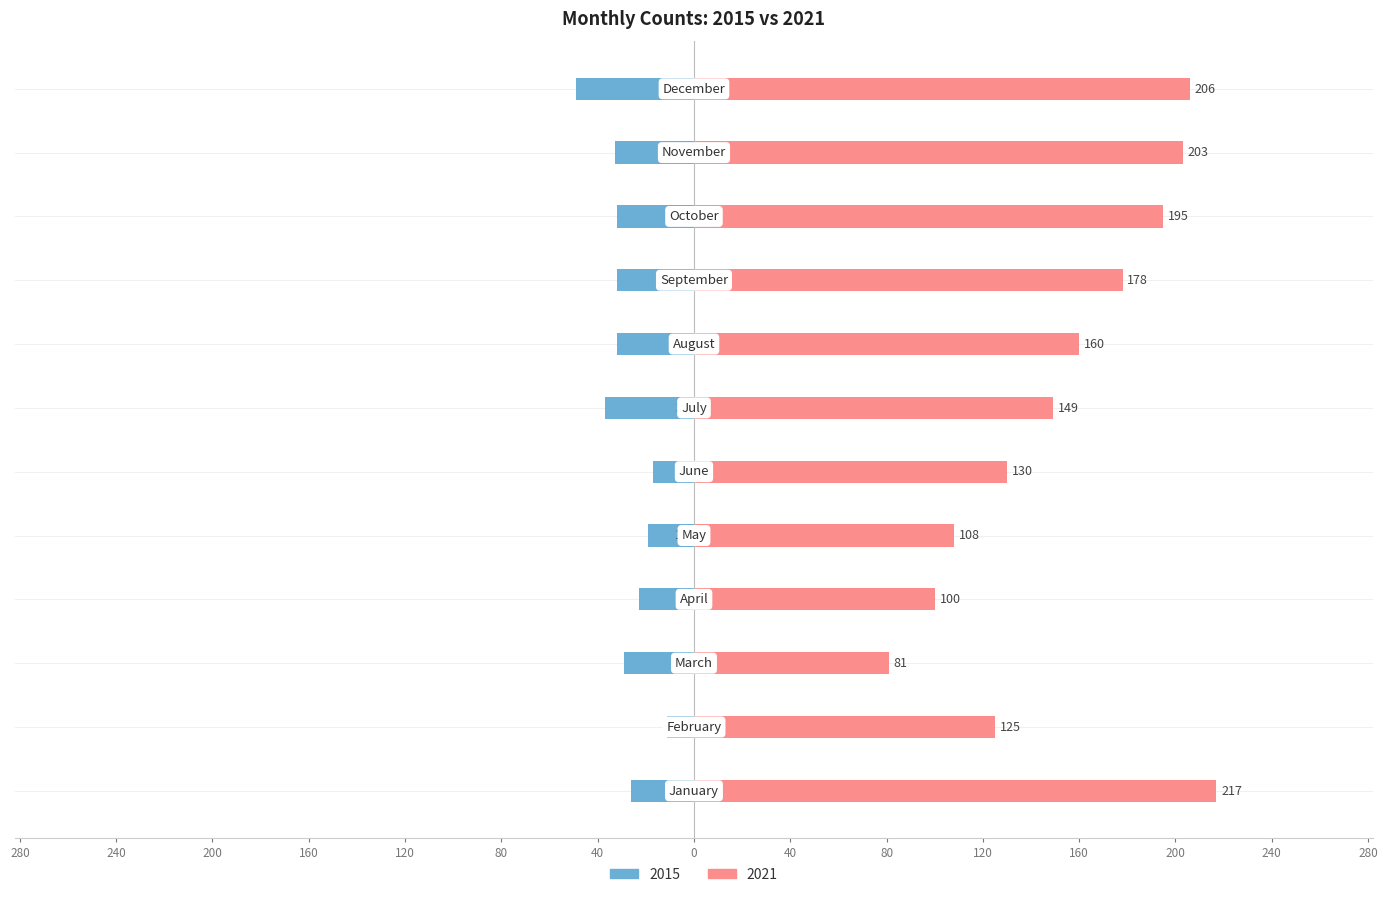

Read the 2021 value at February.

125